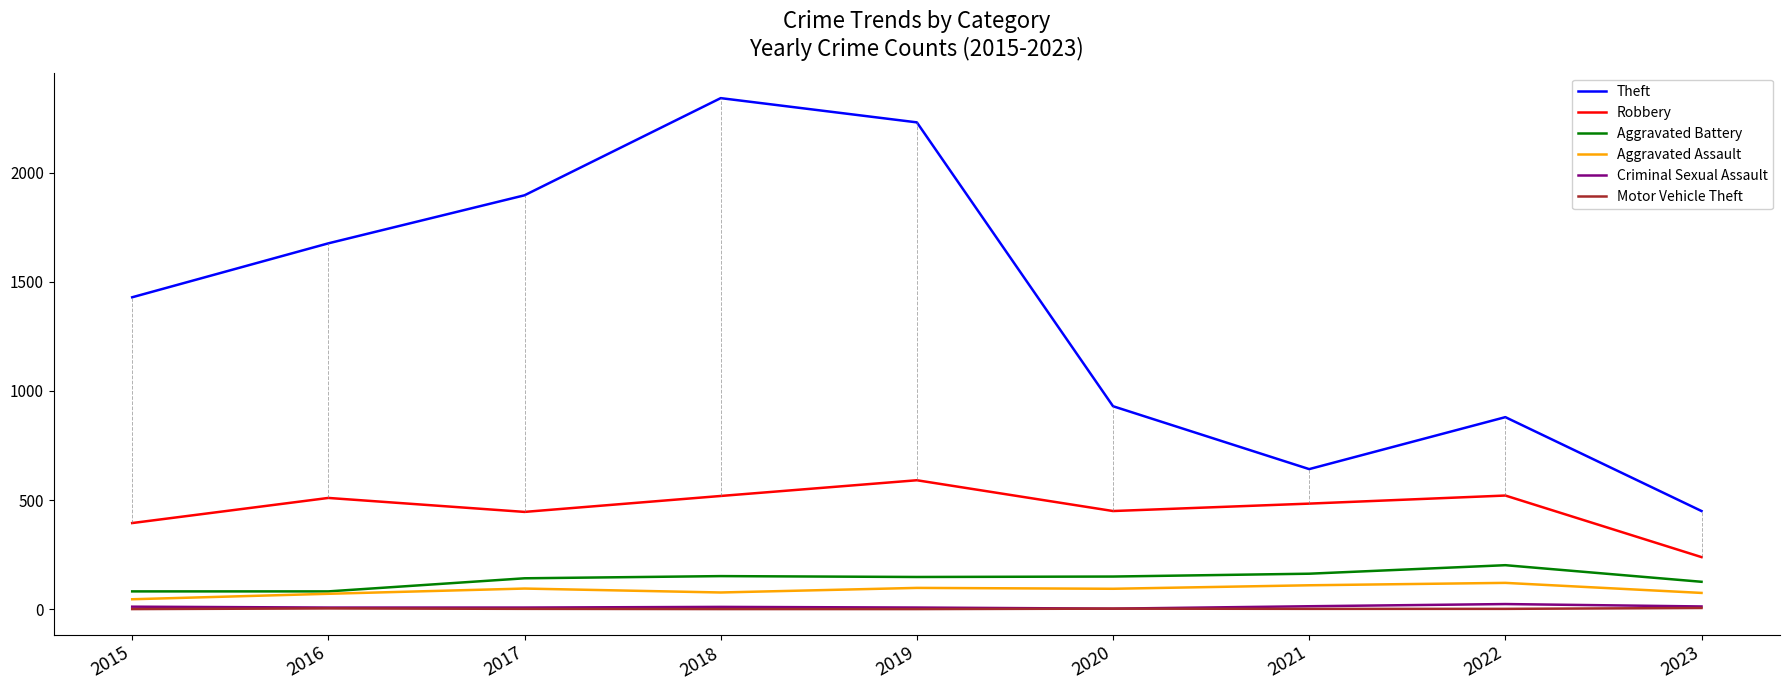

True or false: Theft has a value of 705 at 2015.

False